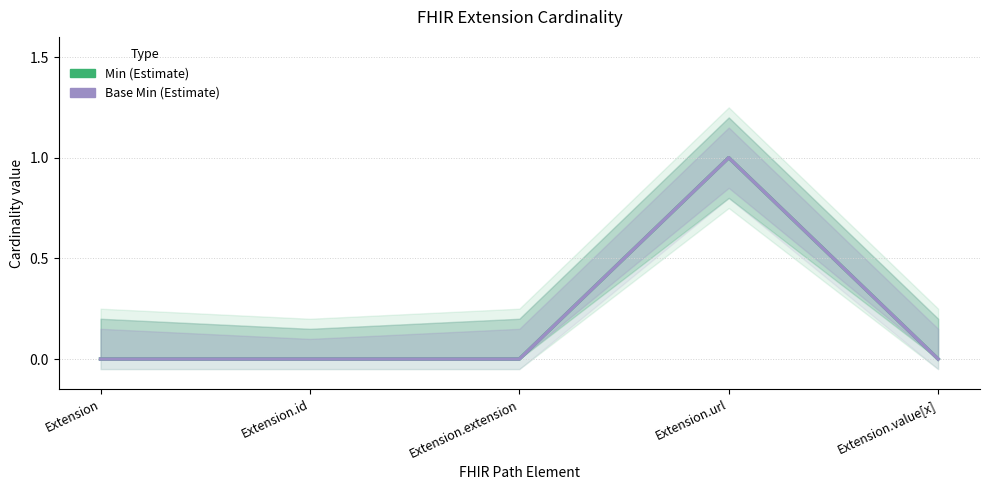

What is the label of the 1st point from the left?

Extension